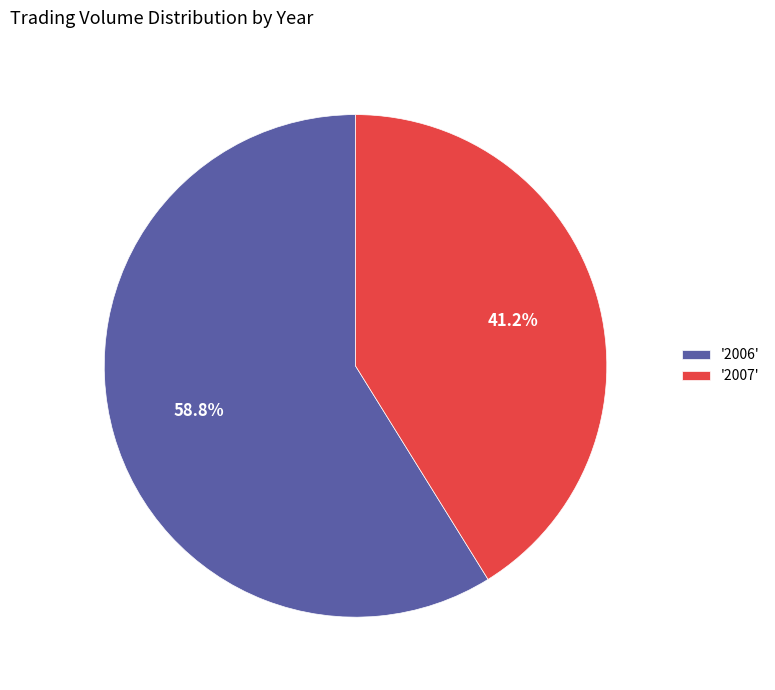

Rank the categories by value from lowest to highest.

'2007', '2006'